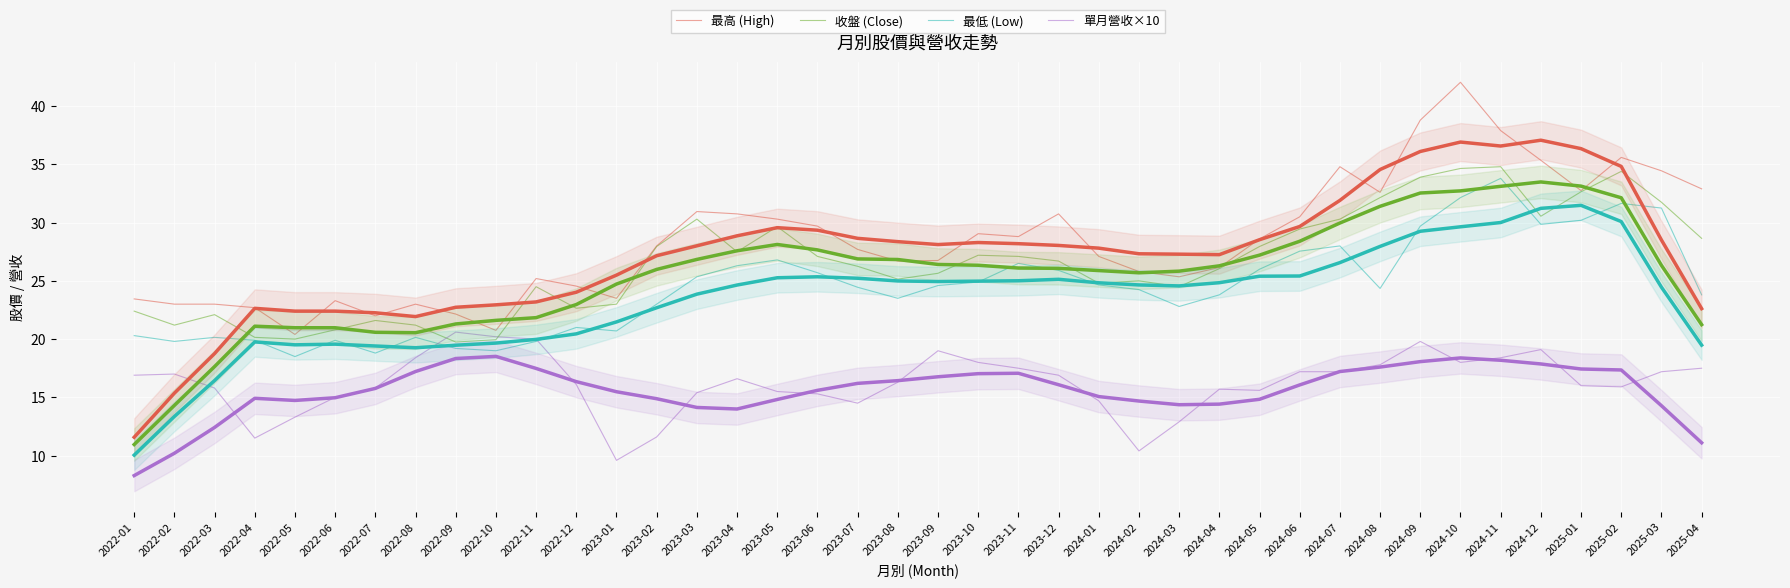

At how many categories does at least one series exceed 11?

40